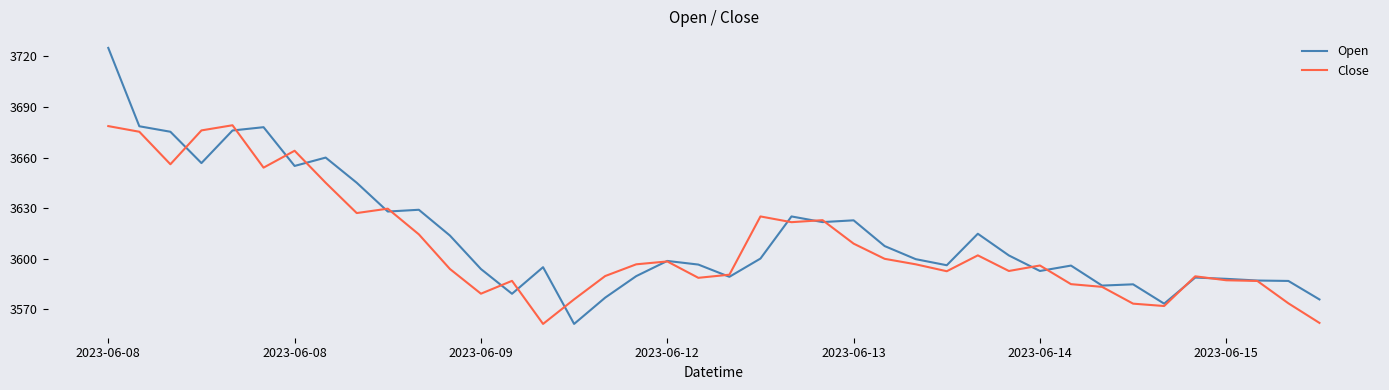

What is the greatest value displayed?

3724.9